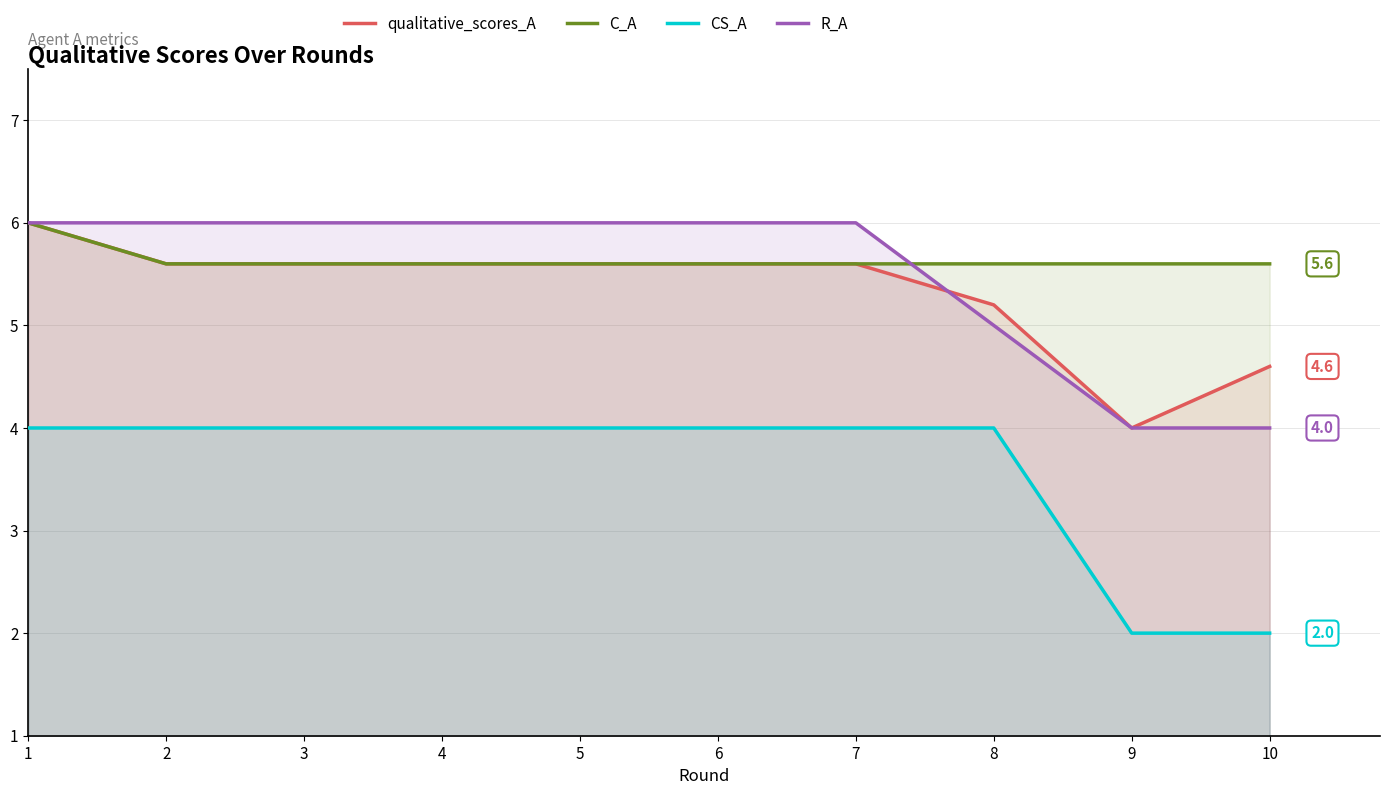

What is the sum of all R_A values?

55.0